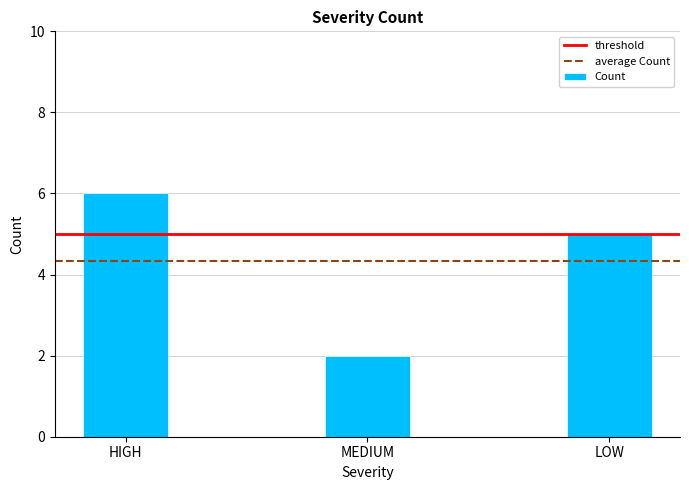

Count the values in the range 2 to 6.

3